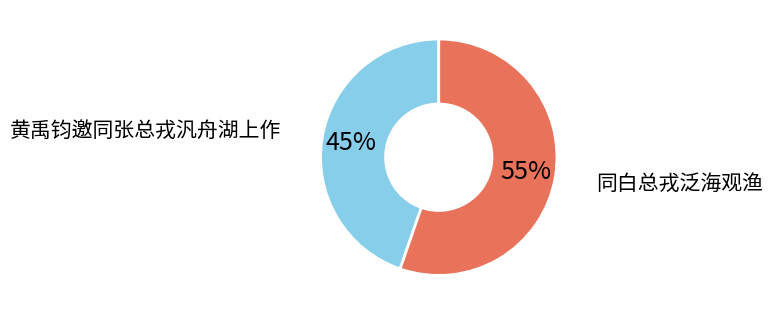

To the nearest percent, what is the combined percentage of 同白总戎泛海观渔 and 黄禹钧邀同张总戎汎舟湖上作?

100%